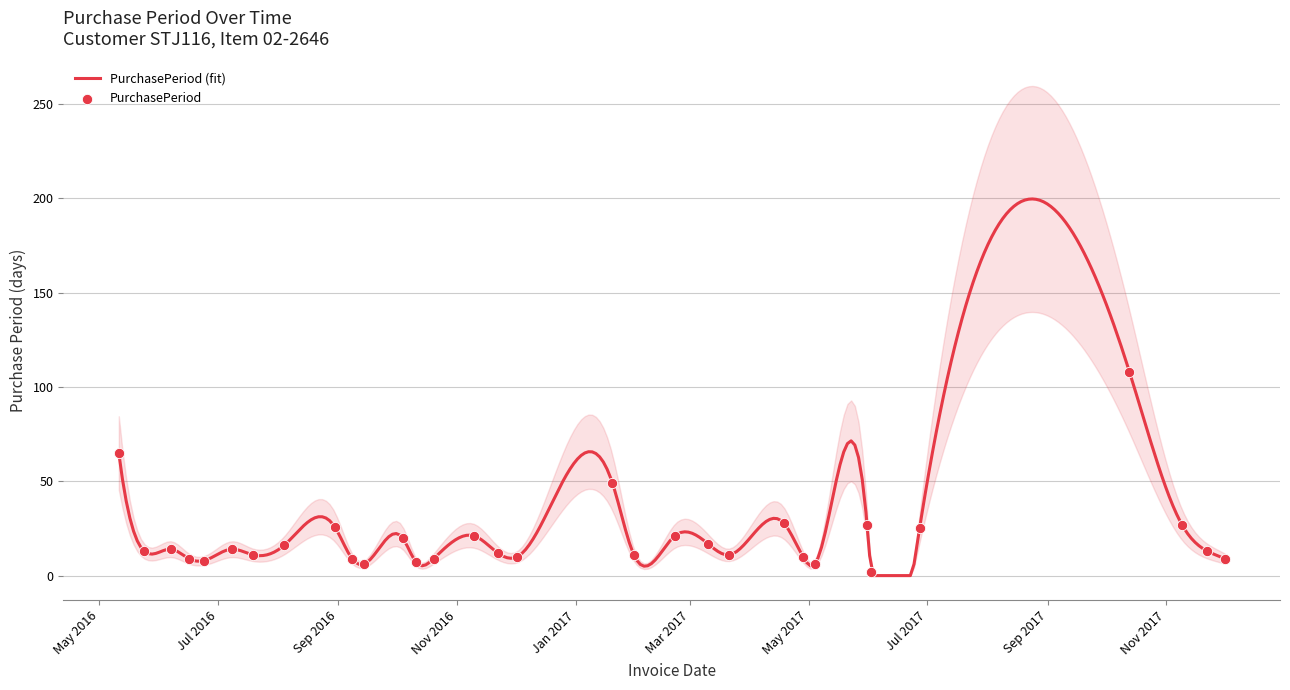

Which has a higher value, 2016-10-04 or 2017-10-13?

2017-10-13